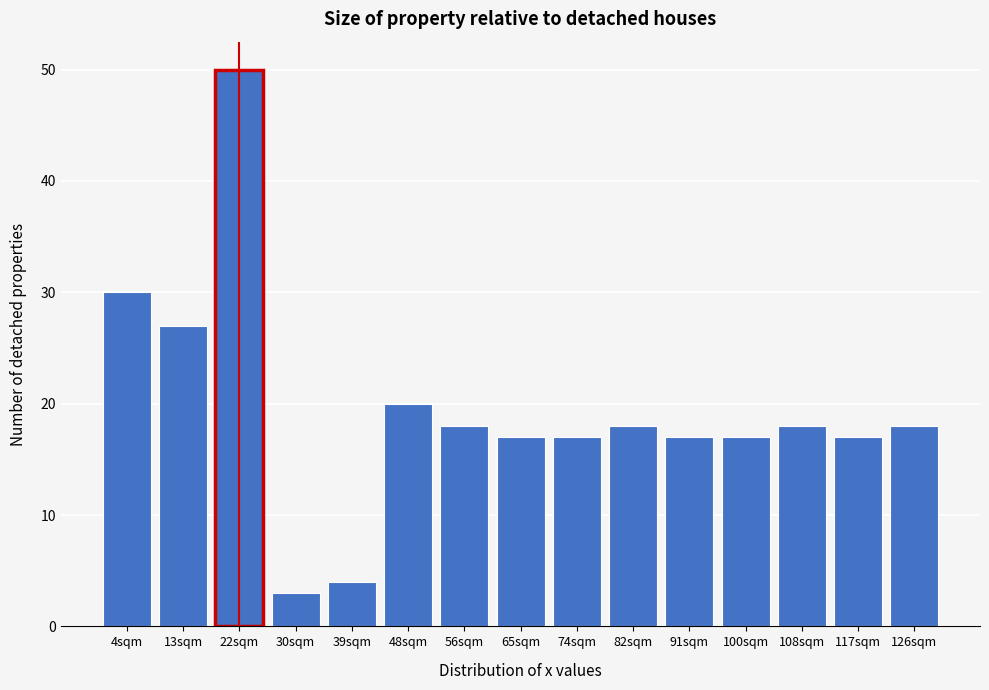

Reading left to right, extract all data points from this chart.

30	27	50	3	4	20	18	17	17	18	17	17	18	17	18